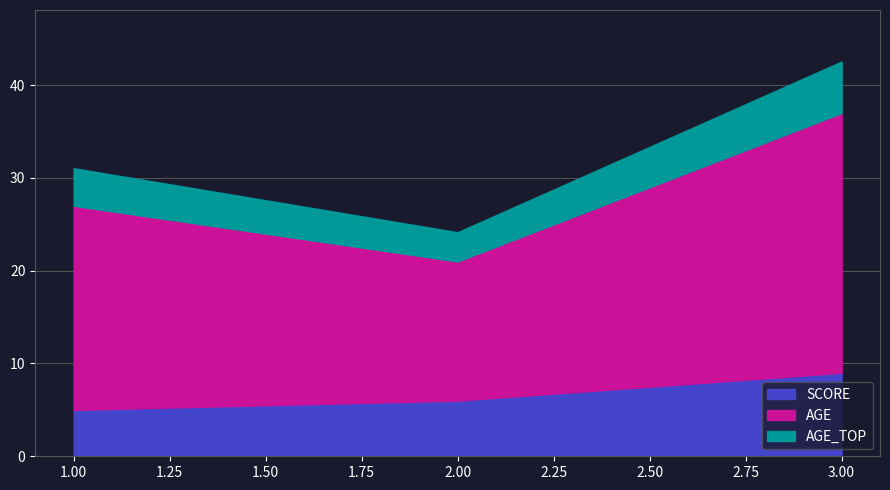

What is the average value of the SCORE series?

7